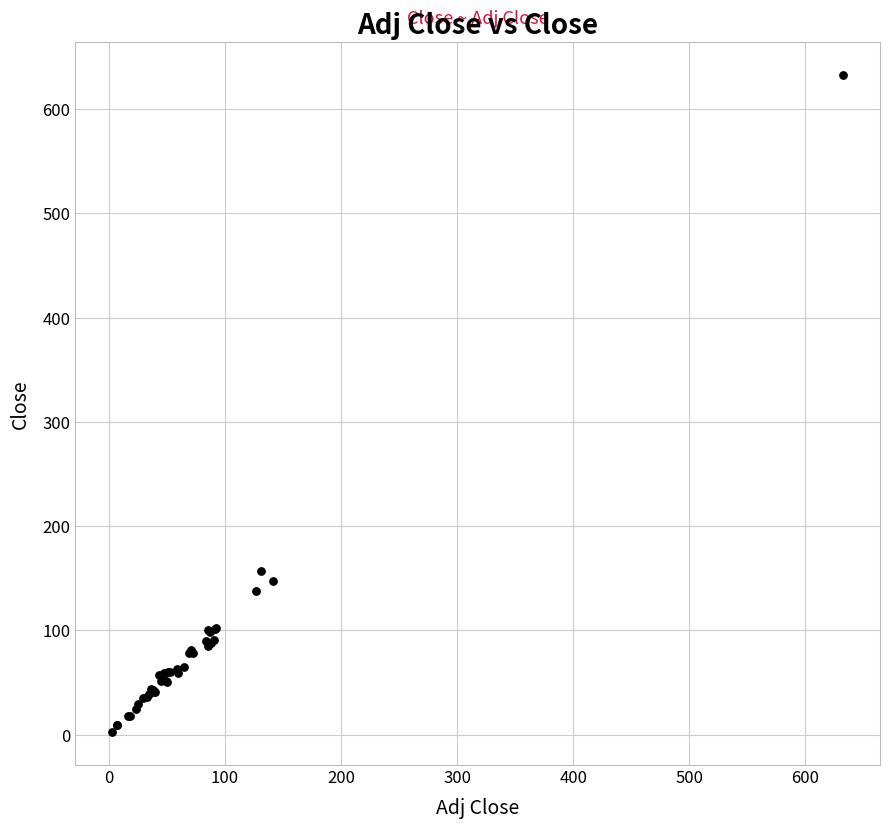

What Y value in the scatter plot is closest to 317?

156.7